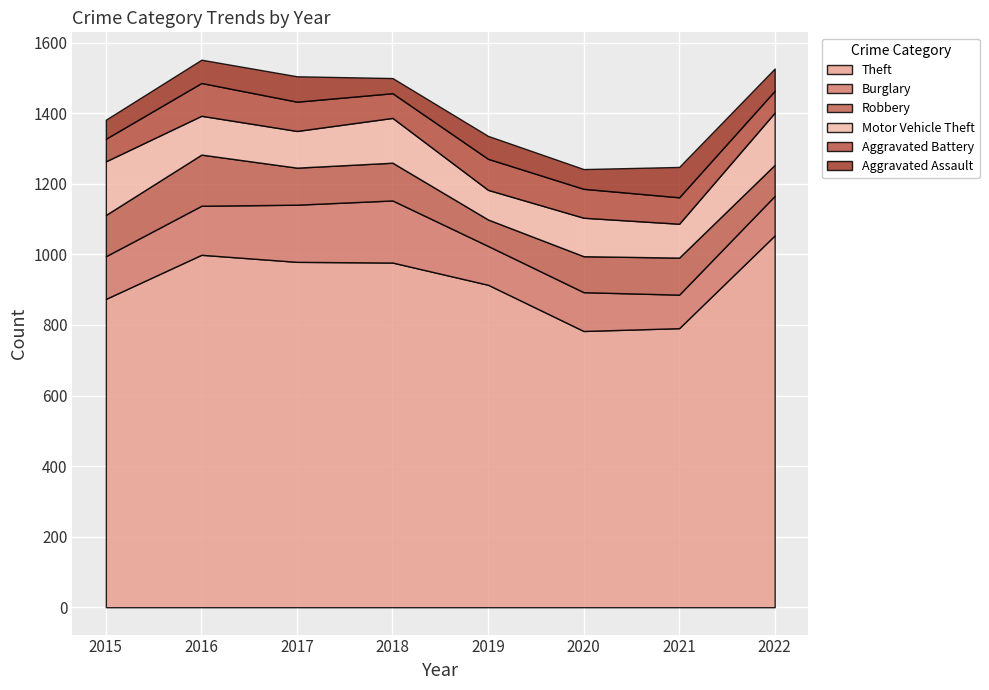

Where is the first local maximum for Motor Vehicle Theft?

2018